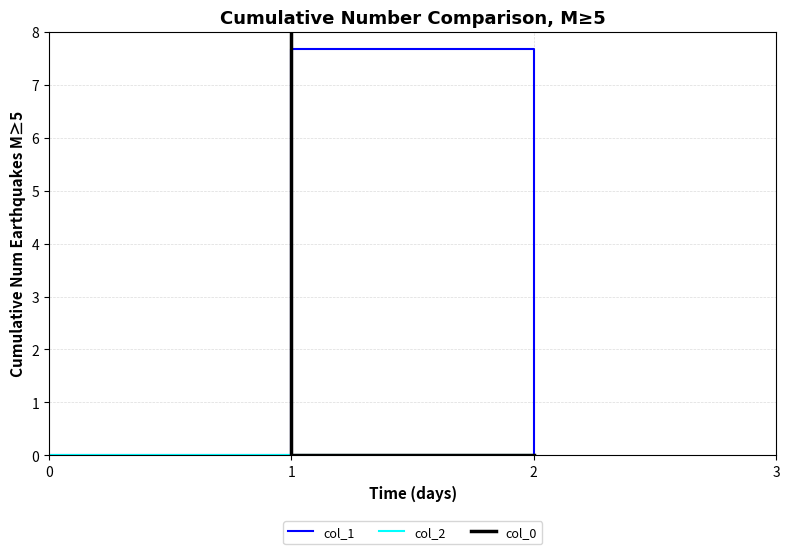

Does the chart have visible grid lines?

Yes